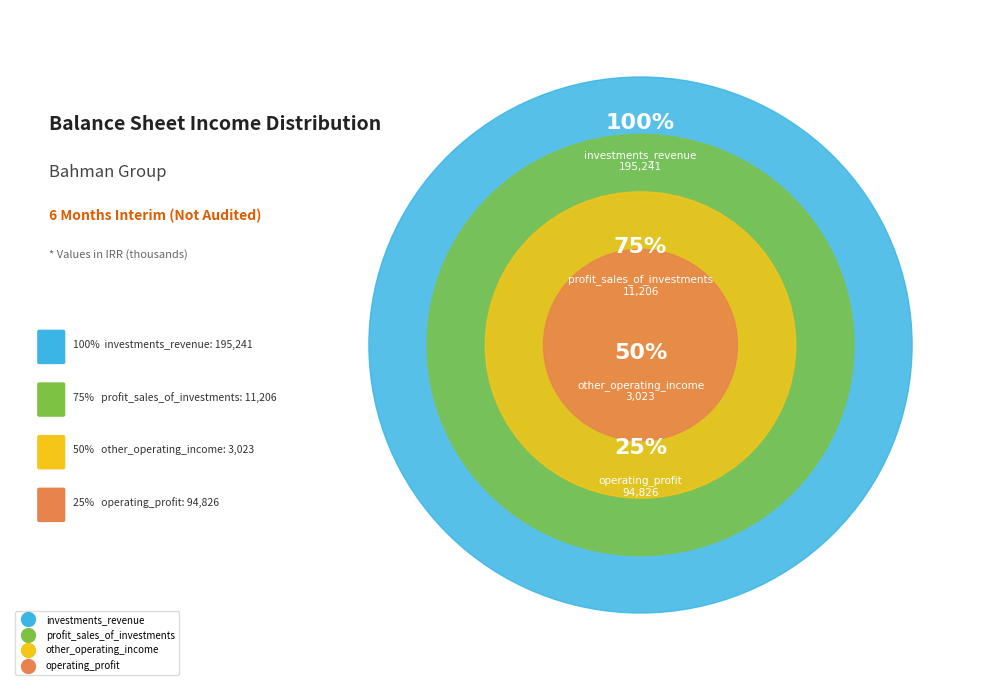

Is it true that profit_sales_of_investments is 1% of the pie?

False